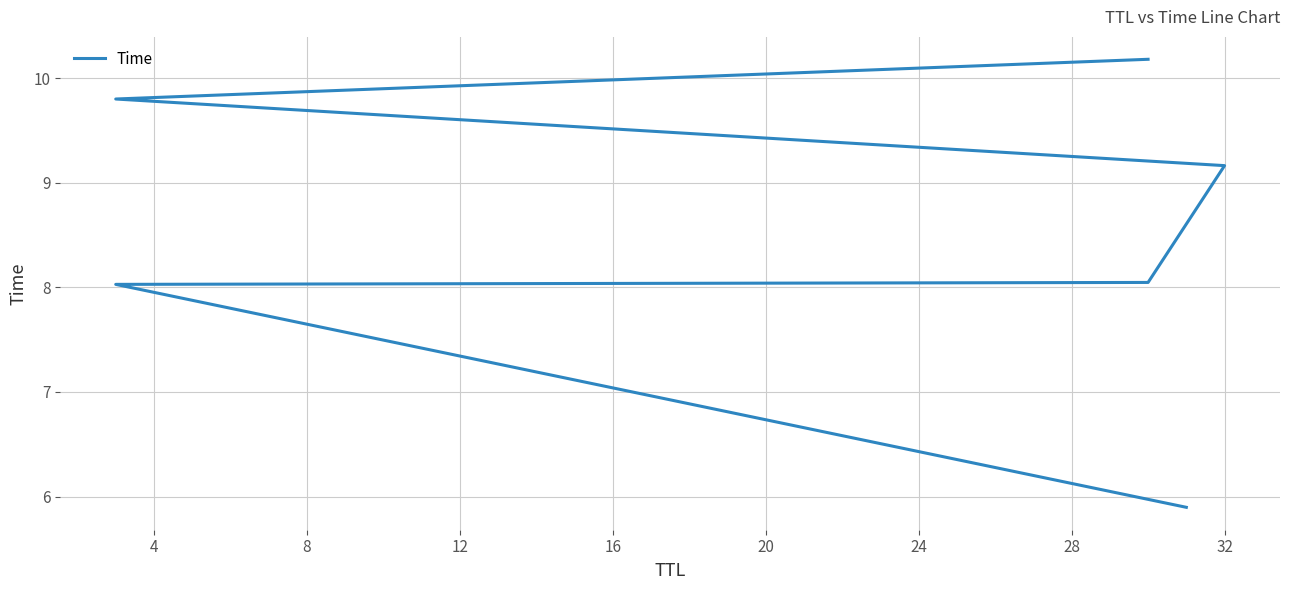

Between 12 and 4, which is larger?

12